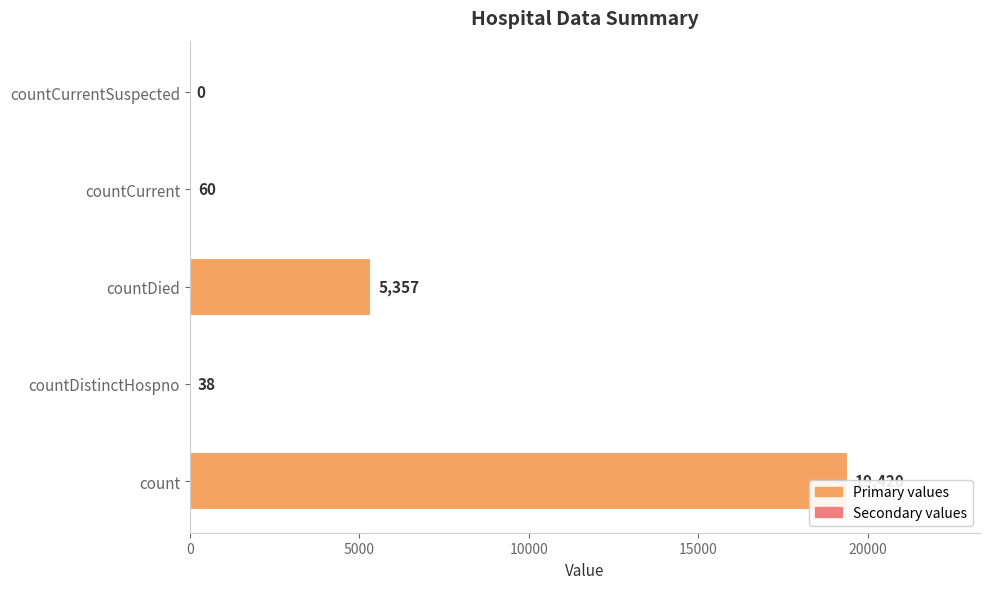

What is the average value?

4975